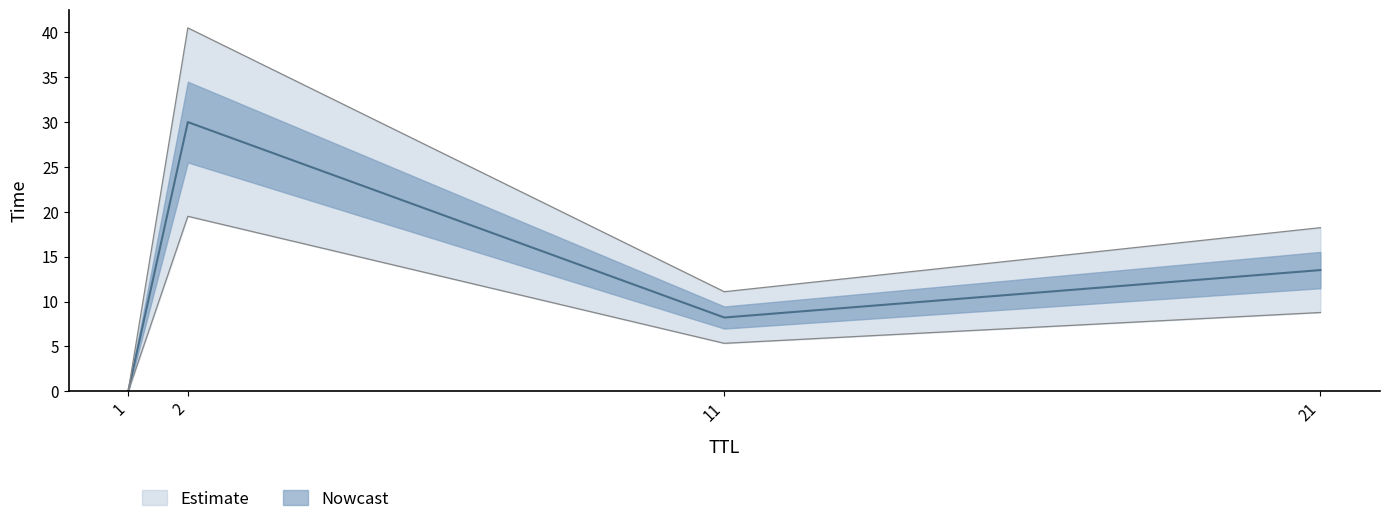

Is it true that the value at 21 is 13.5?

True